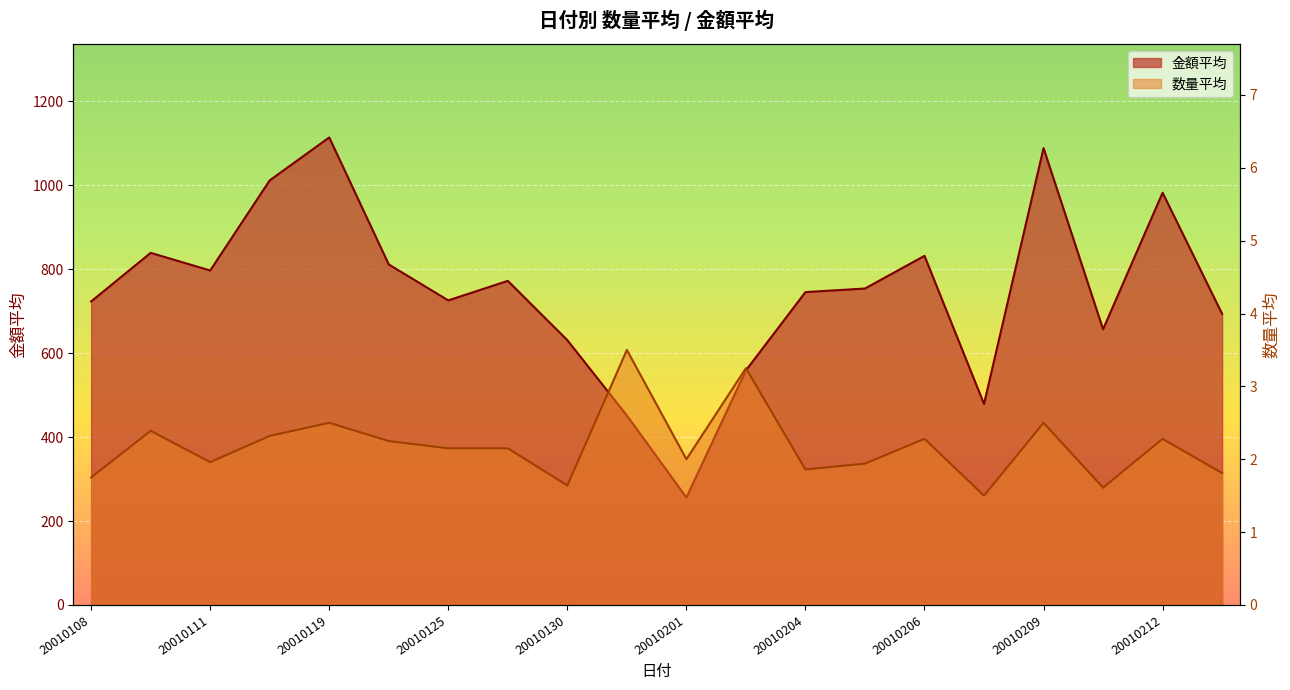

Which series has the largest total across all categories?

金額平均